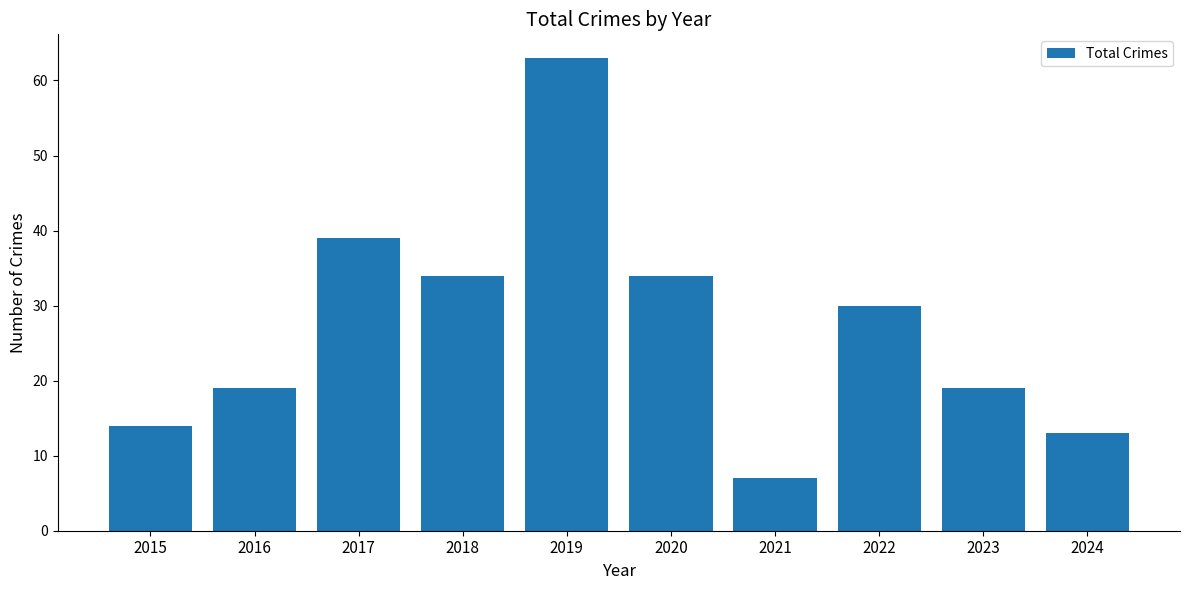

Count the number of categories in the chart.

10